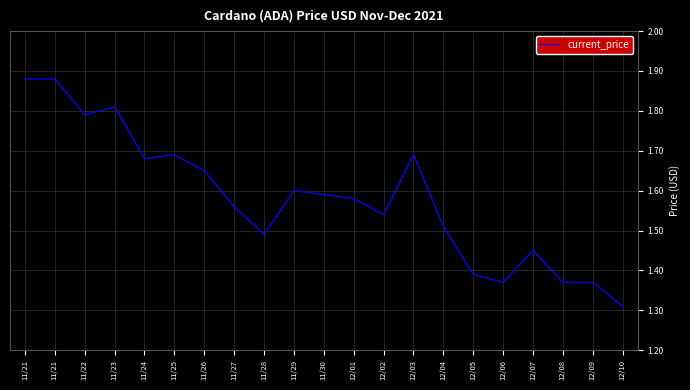

What is the label of the 17th point from the right?

11/24